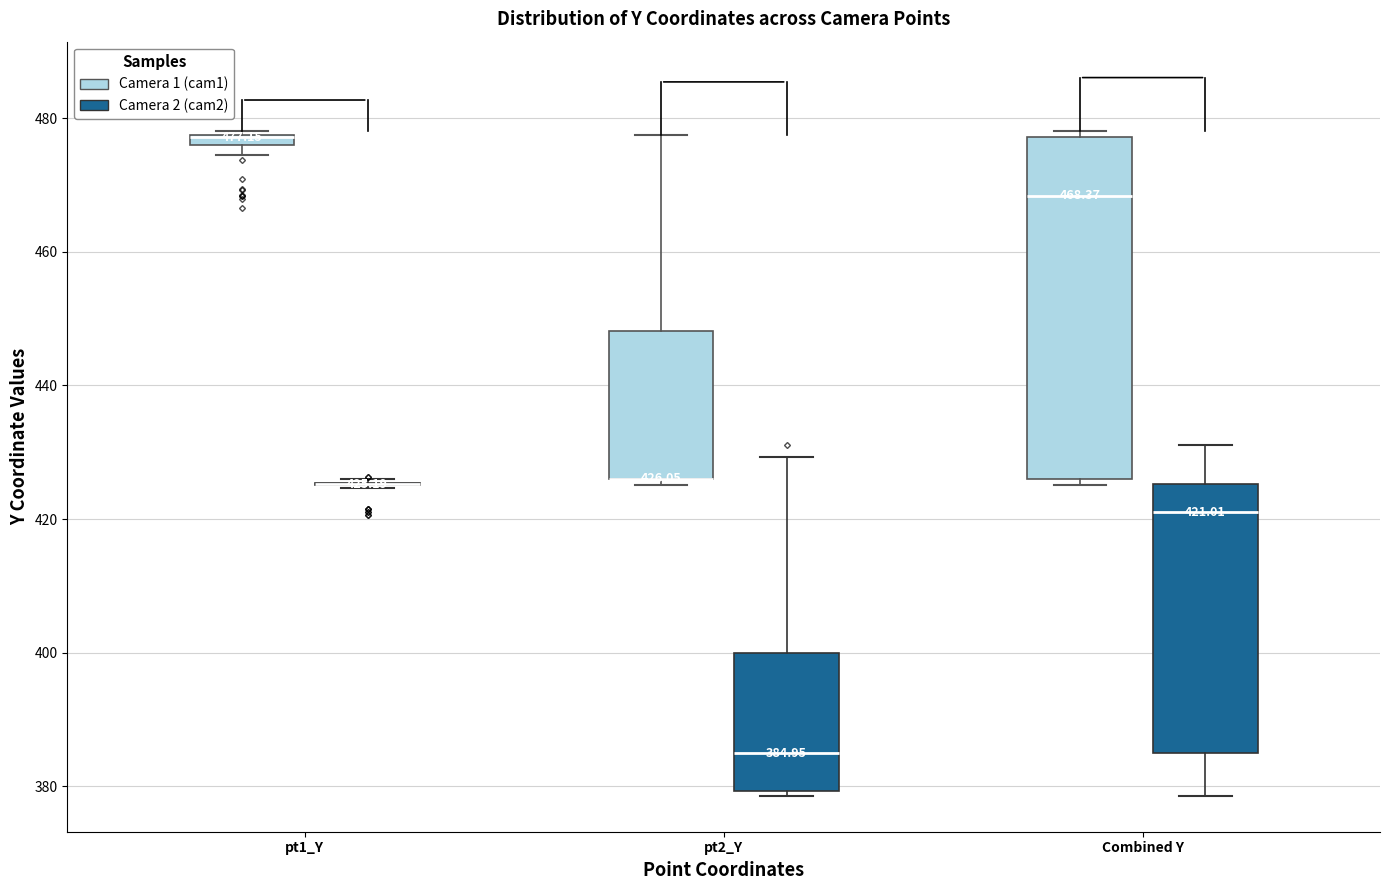

Comparing the boxes themselves (not the whiskers), which one is the tallest?

Combined Y (Camera 1 (cam1))